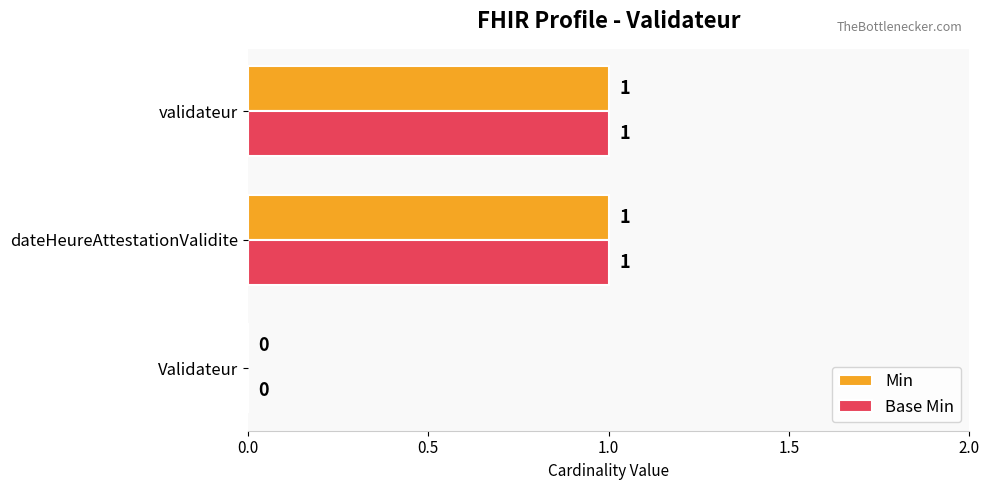

Where is Min nearest to the value 0?

Validateur